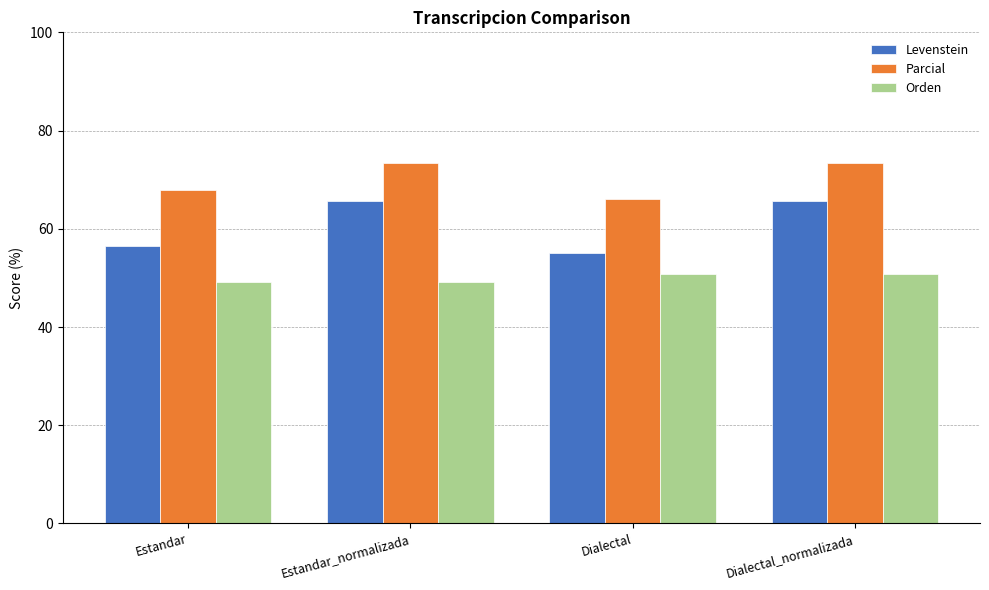

Is it true that Parcial equals 103.8 at Estandar?

False